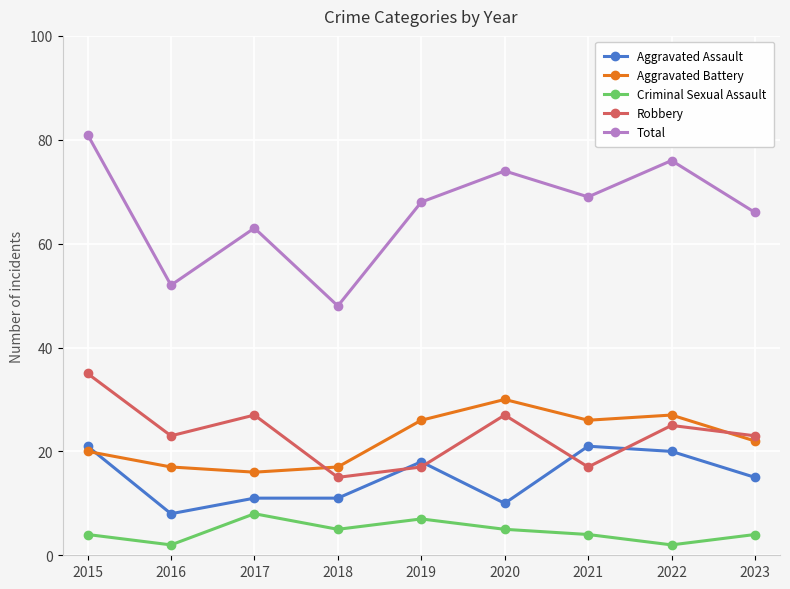

Which series changed the most between 2018 and 2022?

Total